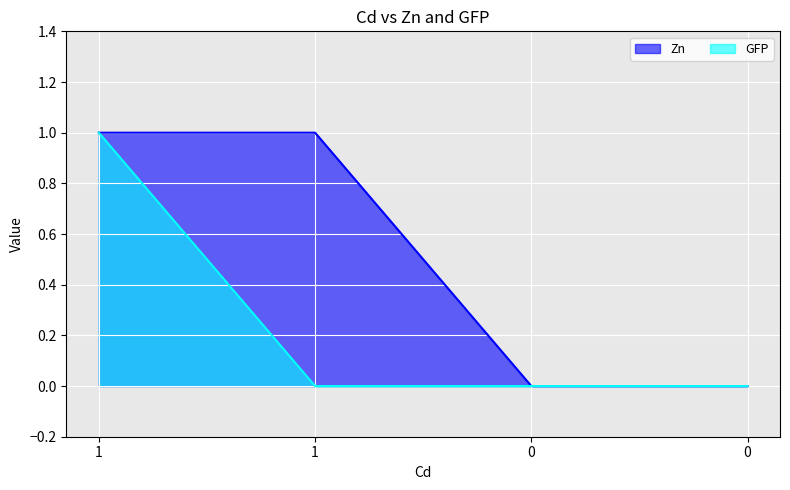

Reading left to right, extract all data points from this chart.

Zn: 1=1	1=1	0=0	0=0
GFP: 1=1	1=0	0=0	0=0